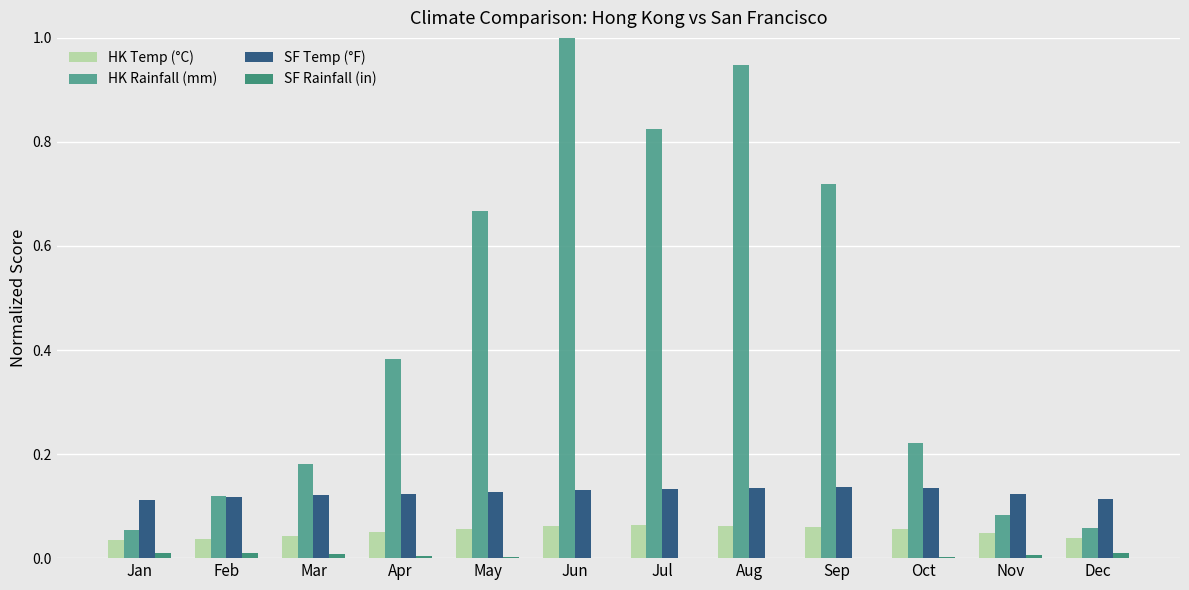

What is the sum of all SF Temp (°F) values?

1.5